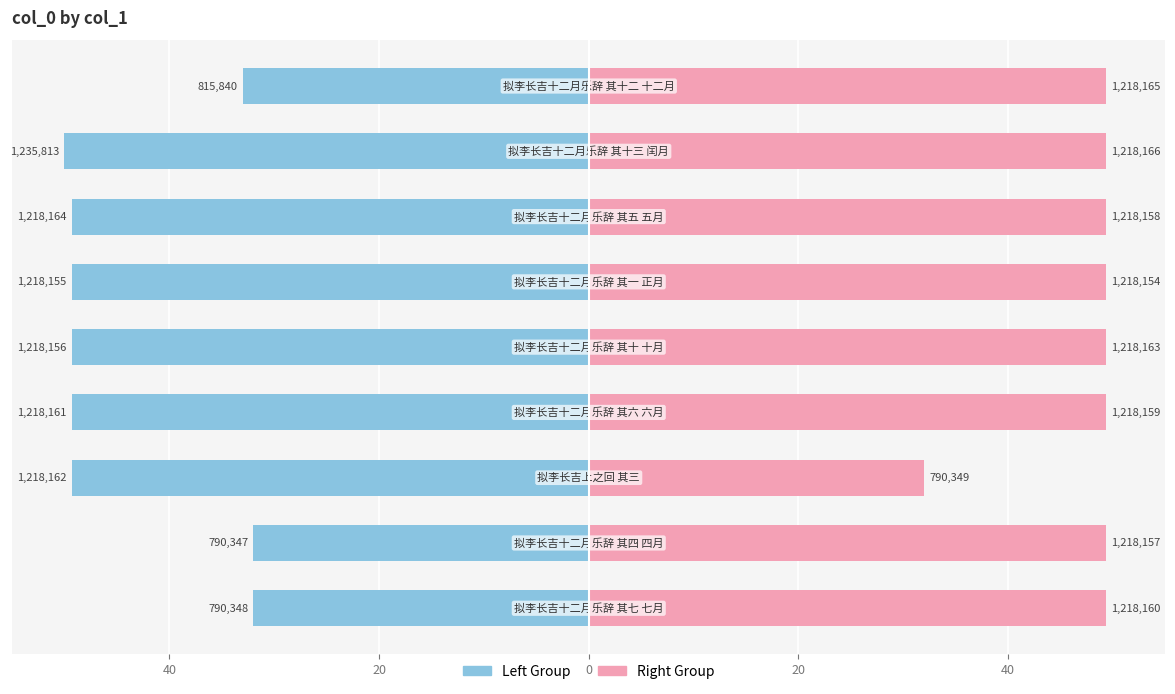

What is the value of the col_0 (left group) bar at the 4th from the left?

-49.3